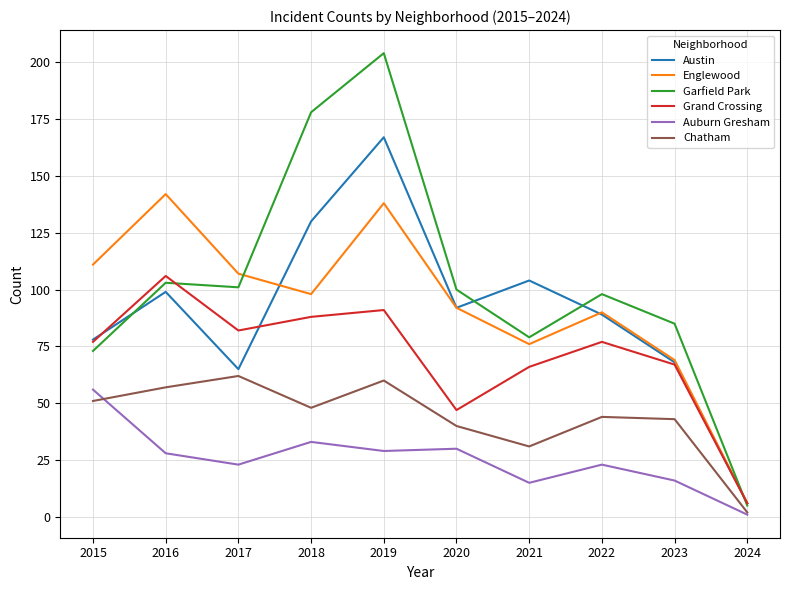

What is the total value across all series at 2016?

535